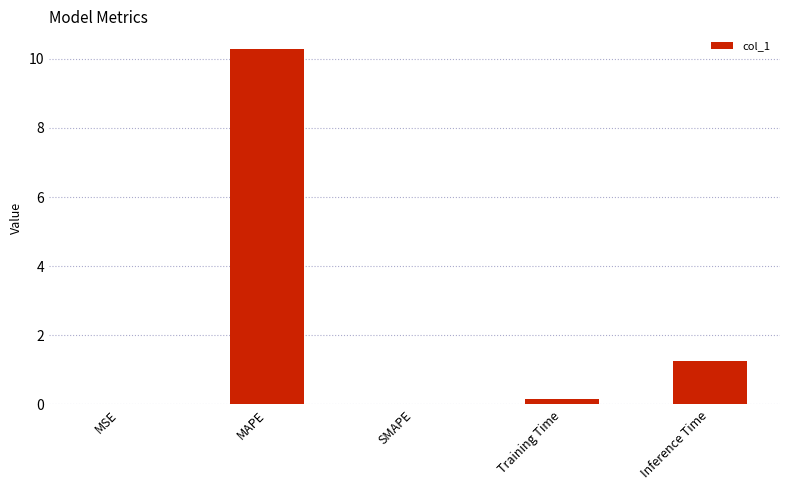

What is the sum of all values?

11.7